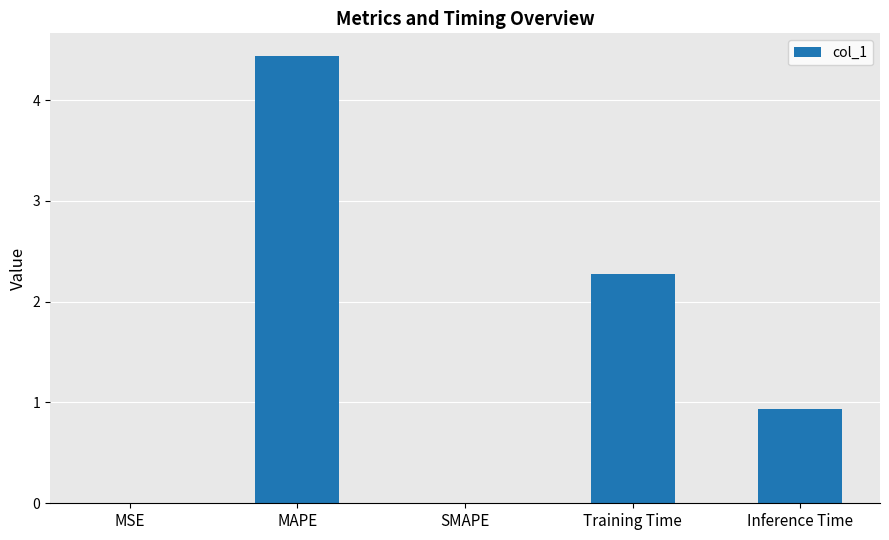

What value does the data have at Inference Time?

0.9